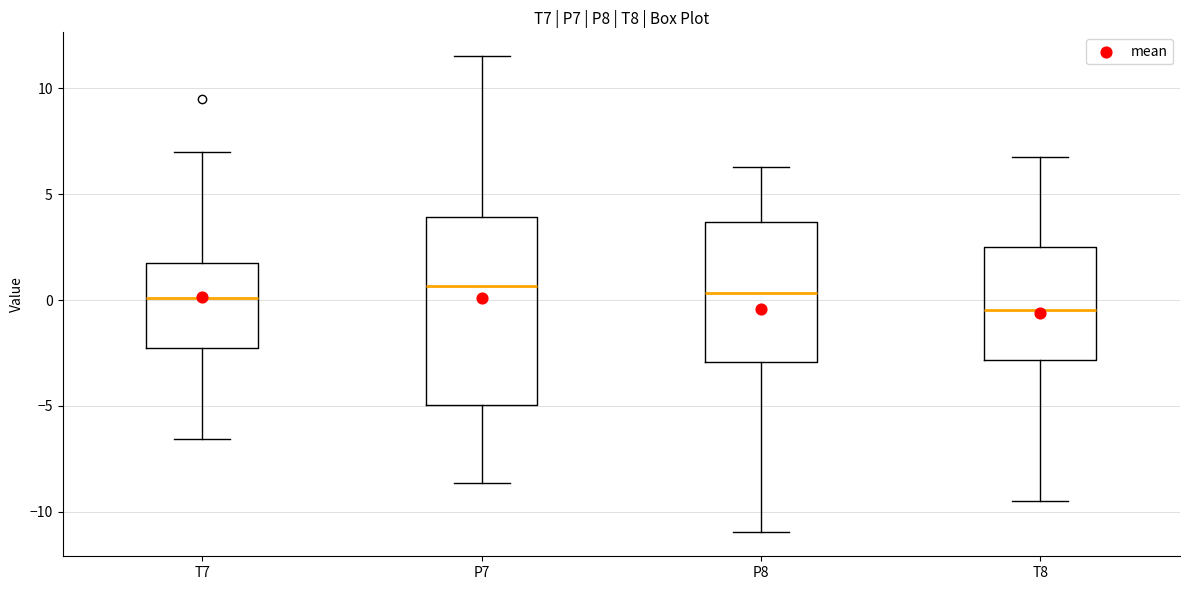

Reading left to right, read every box against the y-axis: the position of its median line, the range the box covers, and the ends of its whiskers. The values are not printed on the chart, so give them approximately, as read against the axis.

T7: median 0.0, box -2.5 to 2.0, whiskers -6.5 to 7.0
P7: median 0.5, box -5.0 to 4.0, whiskers -8.5 to 11.5
P8: median 0.5, box -3.0 to 3.5, whiskers -11.0 to 6.5
T8: median -0.5, box -3.0 to 2.5, whiskers -9.5 to 7.0